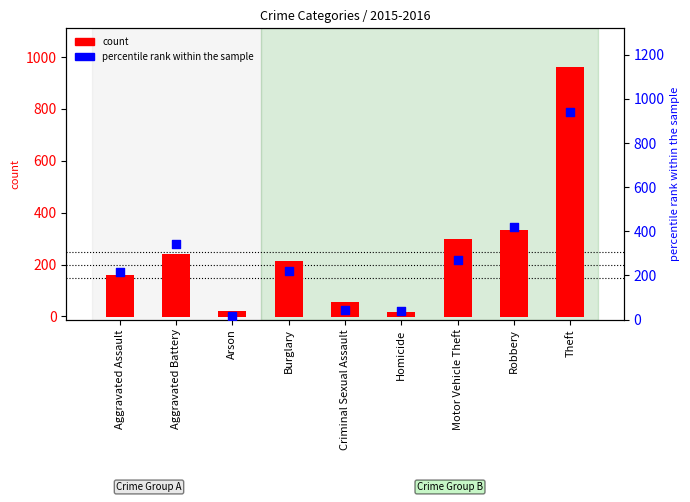

What is the total value across all series at Aggravated Assault?

377